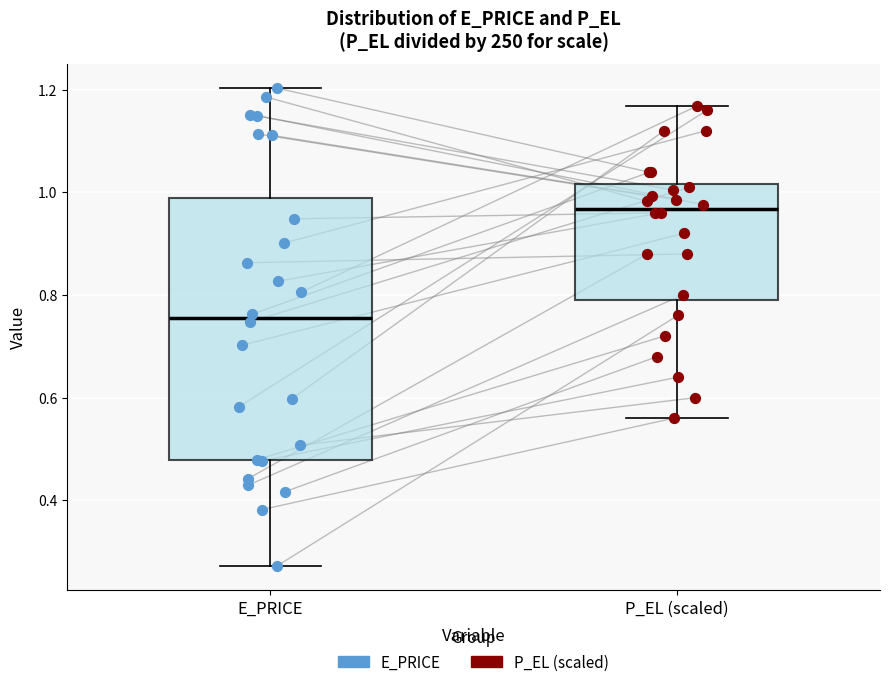

Reading left to right, read every box against the y-axis: the position of its median line, the range the box covers, and the ends of its whiskers. The values are not printed on the chart, so give them approximately, as read against the axis.

E_PRICE: median 0.76, box 0.48 to 0.98, whiskers 0.28 to 1.20
P_EL (scaled): median 0.96, box 0.80 to 1.02, whiskers 0.56 to 1.16